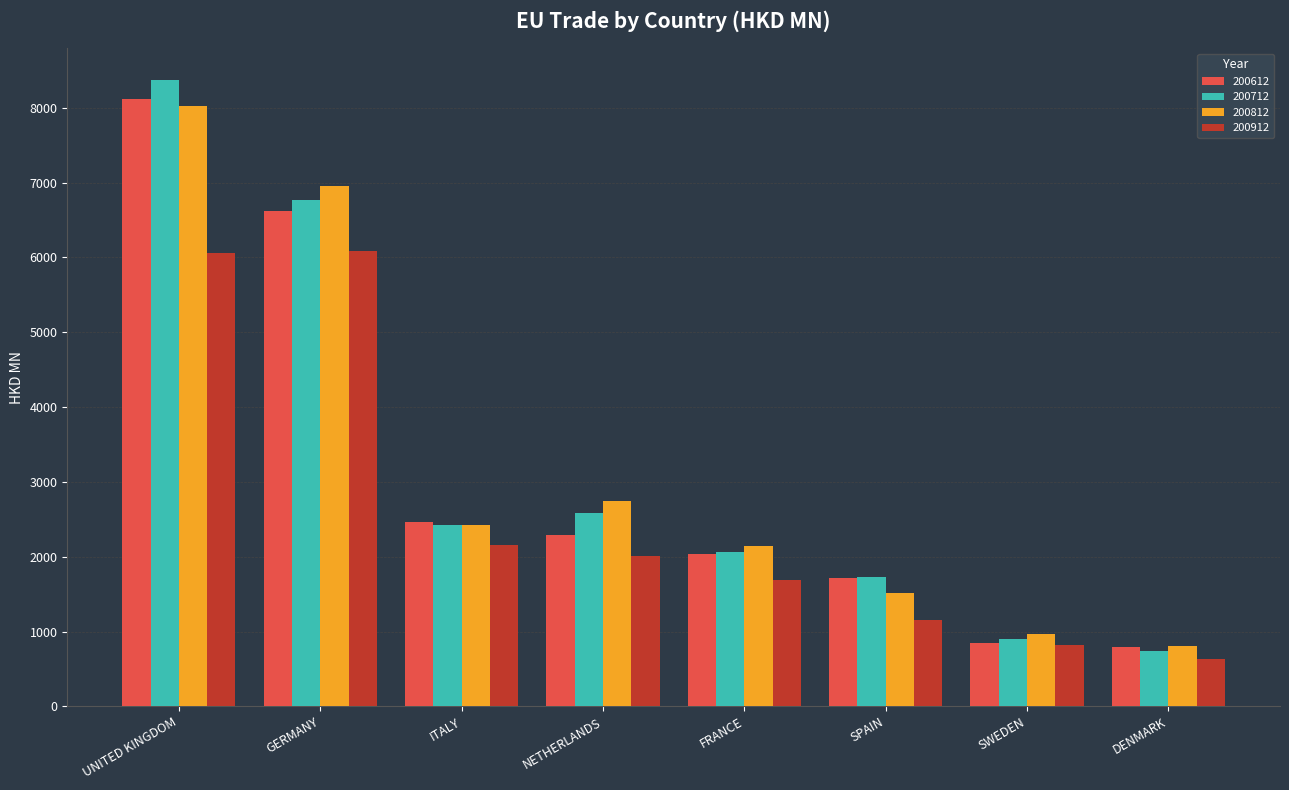

Count the number of categories in the chart.

8